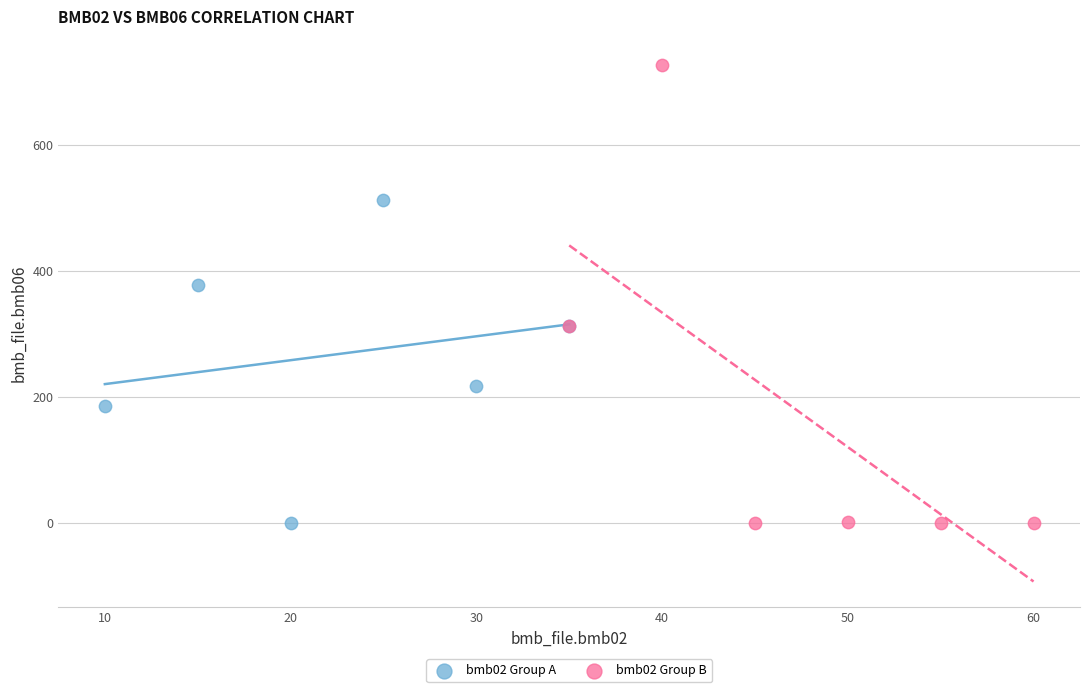

Which series contains the highest Y value?

bmb02 Group B